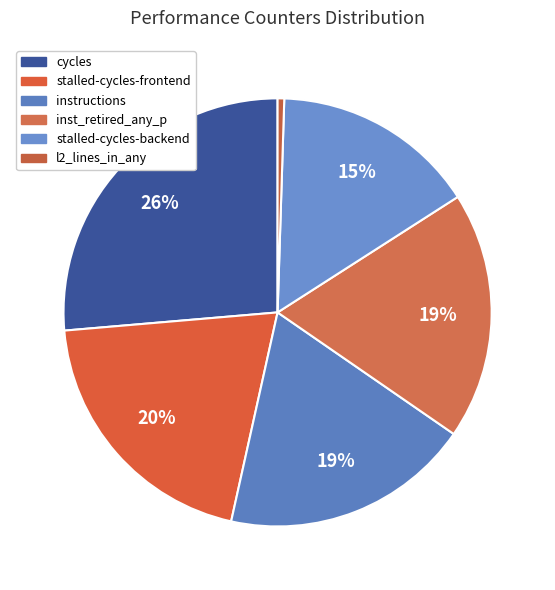

How many segments does this pie chart have?

6